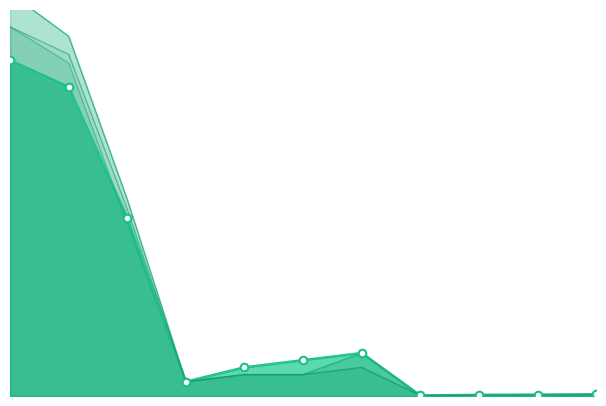

Which series has the widest spread of Y values?

Tarantula